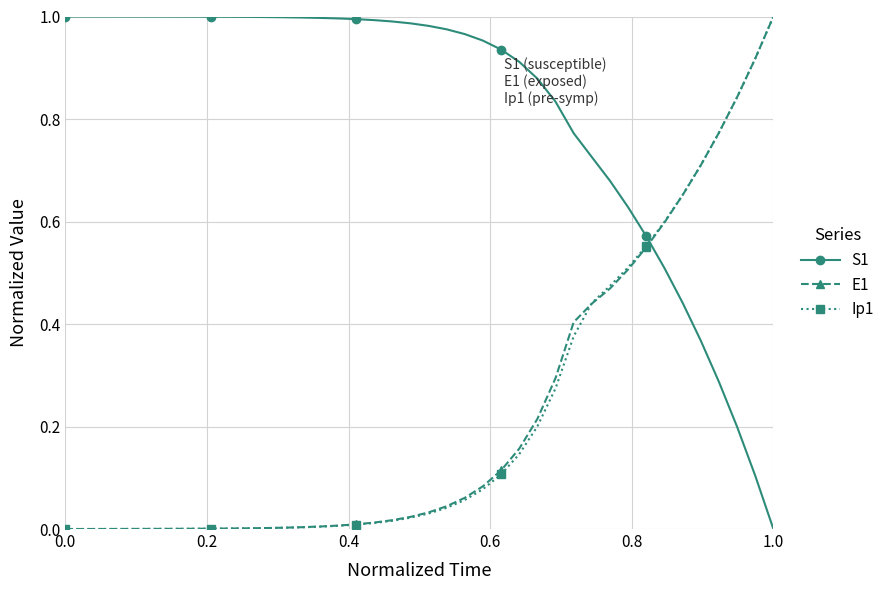

True or false: Ip1 and S1 intersect in this chart.

True